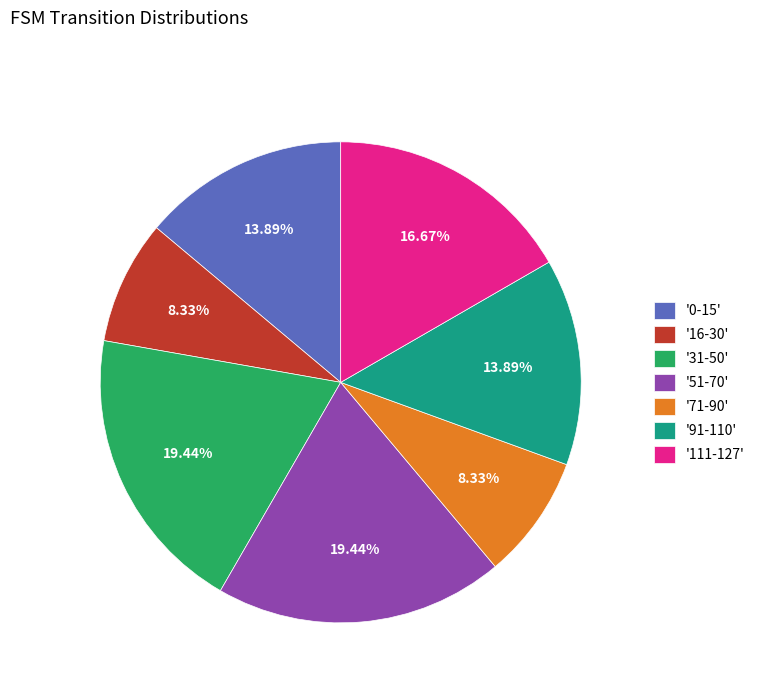

Approximately how many times larger is the value at '0-15' compared to '111-127'?

0.8